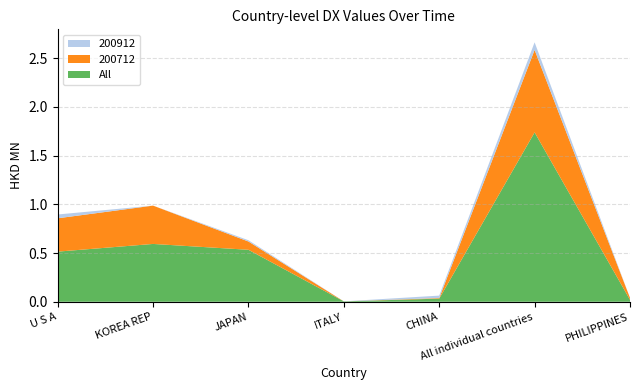

Reading left to right, transcribe all the data shown in this chart.

All: U S A=0.5	KOREA REP=0.6	JAPAN=0.5	ITALY=0.0	CHINA=0.0	All individual countries=1.7	PHILIPPINES=0.0
200712: U S A=0.3	KOREA REP=0.4	JAPAN=0.1	ITALY=0.0	CHINA=0.0	All individual countries=0.8	PHILIPPINES=0.0
200912: U S A=0.0	KOREA REP=0.0	JAPAN=0.0	ITALY=0.0	CHINA=0.0	All individual countries=0.1	PHILIPPINES=0.0